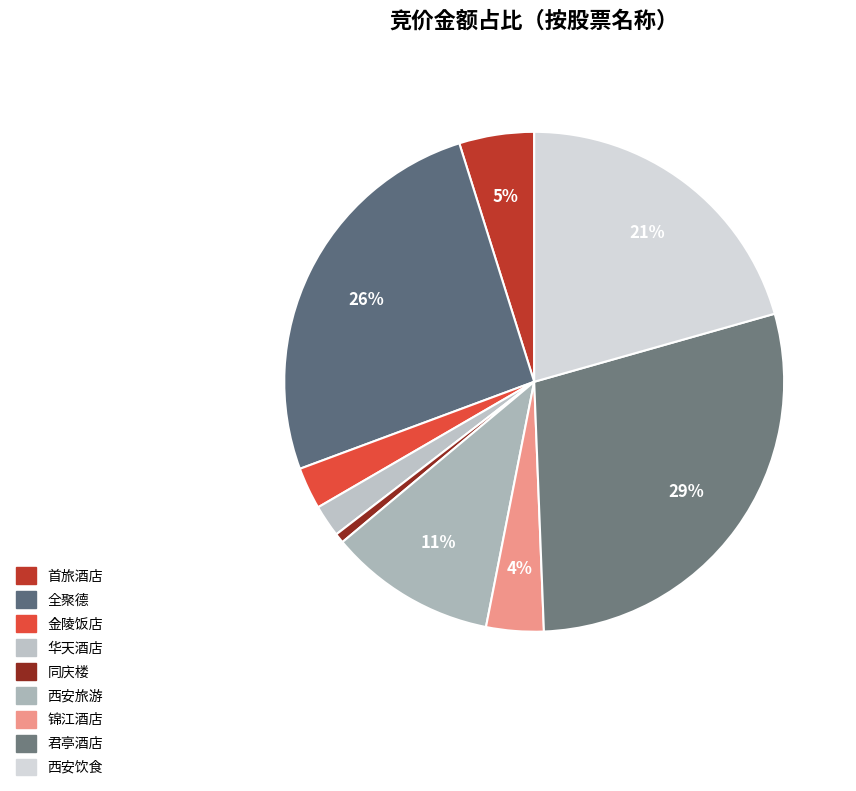

What percentage is NOT represented by 金陵饭店?

97.3%